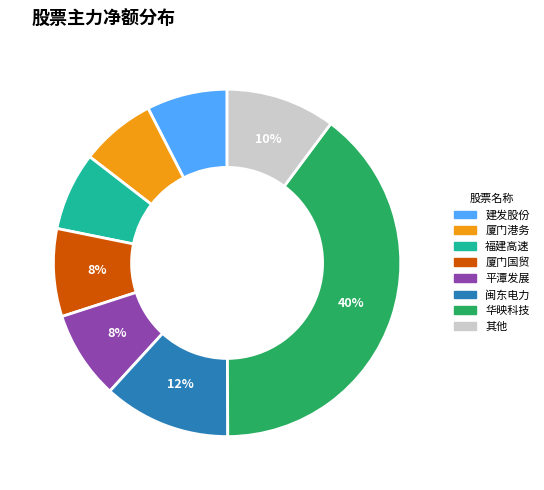

True or false: 华映科技 accounts for 40% of the total.

True